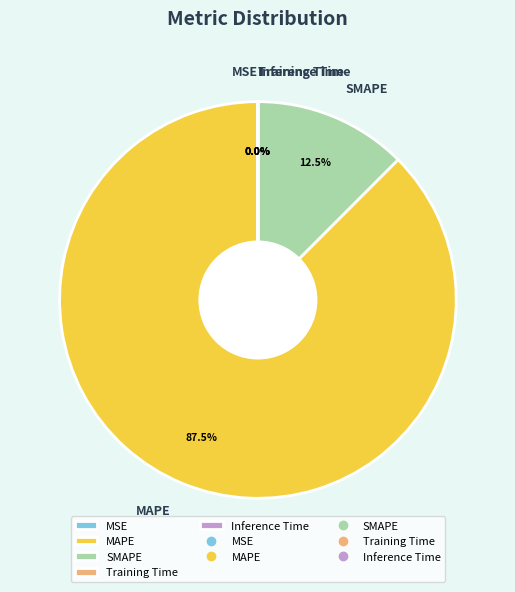

Combined, do SMAPE and MAPE account for over 50%?

Yes